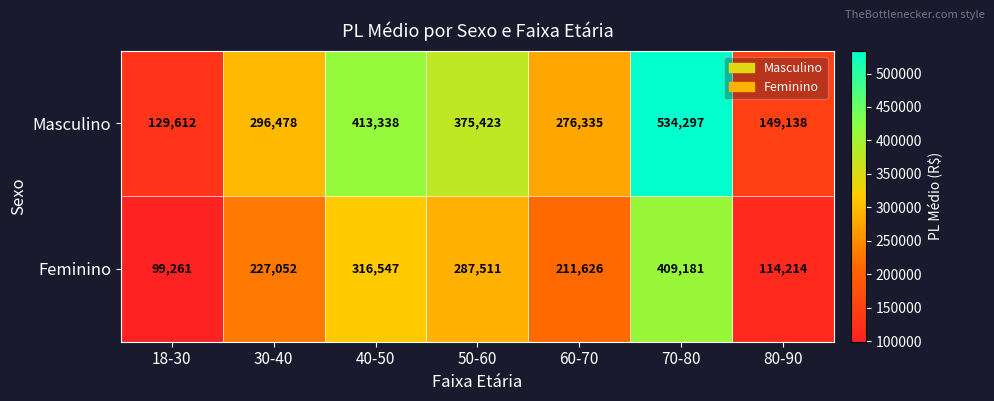

True or false: Feminino has a value of 205395 at 70-80.

False